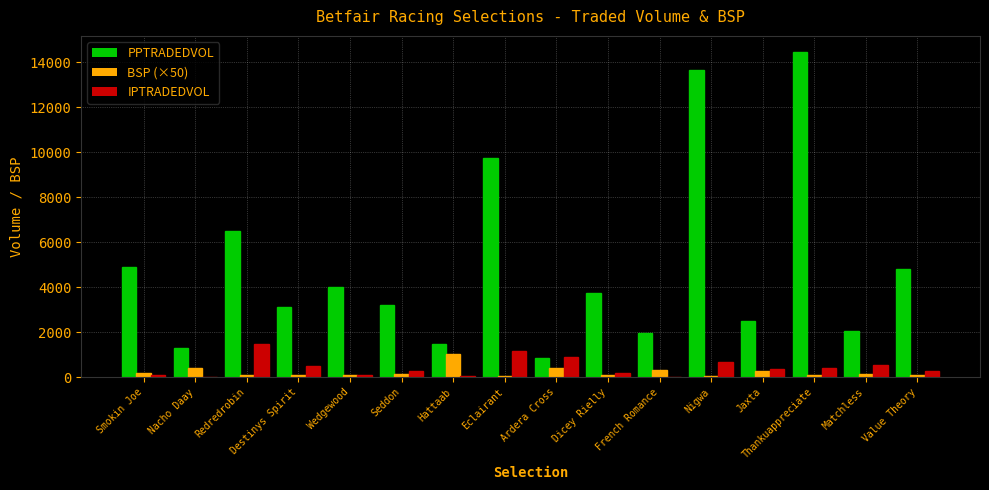

Is it true that PPTRADEDVOL equals 1965.5 at Hattaab?

False